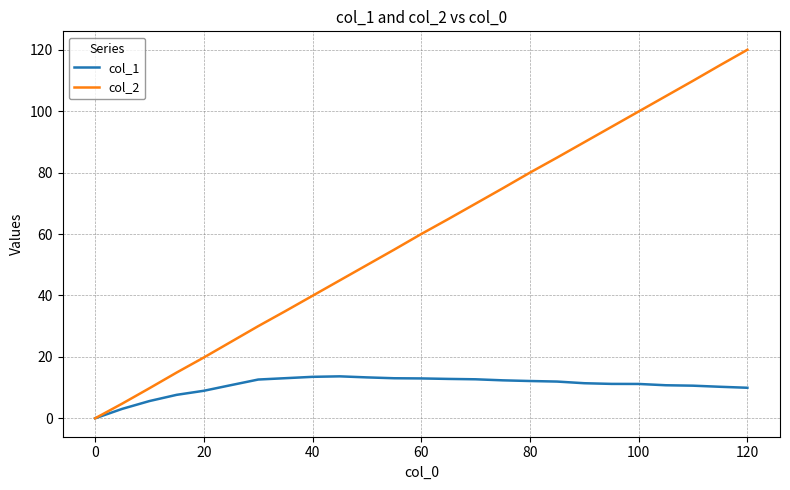

Rank the series by their average value, from highest to lowest.

col_2, col_1